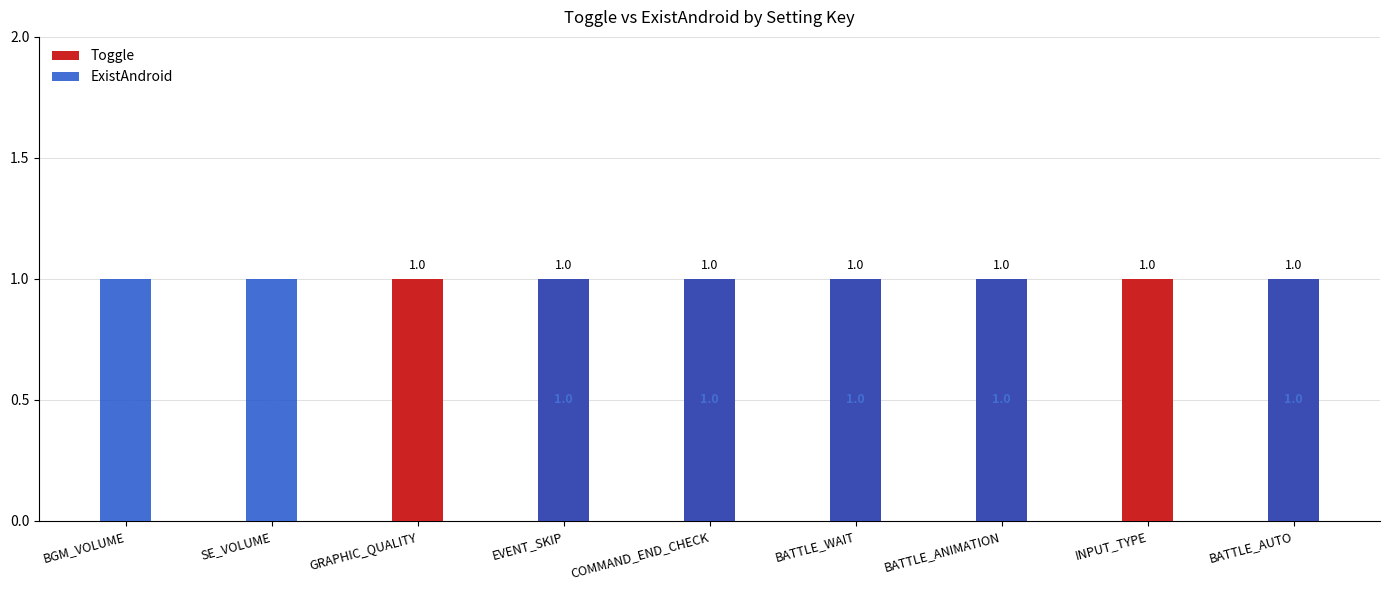

What is the total value across all series at BGM_VOLUME?

1